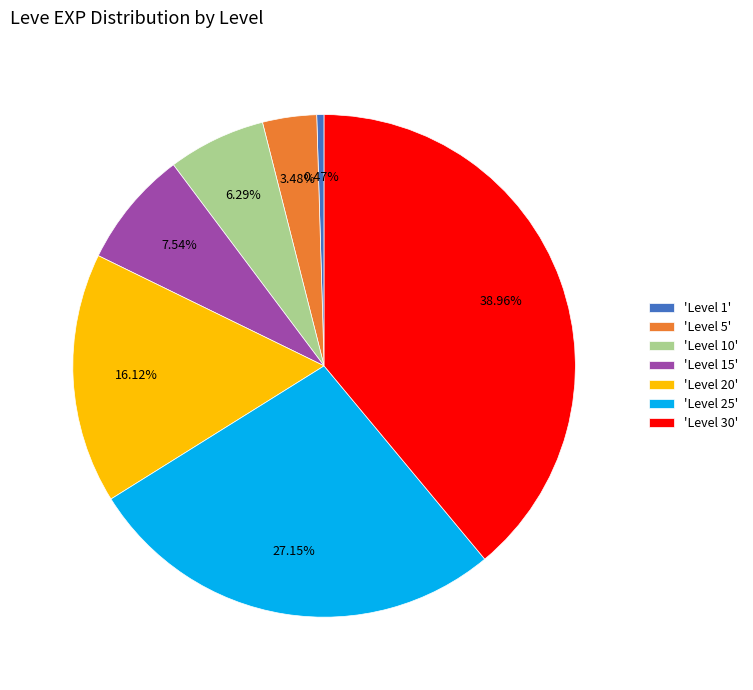

Between 'Level 20' and 'Level 25', which is larger?

'Level 25'